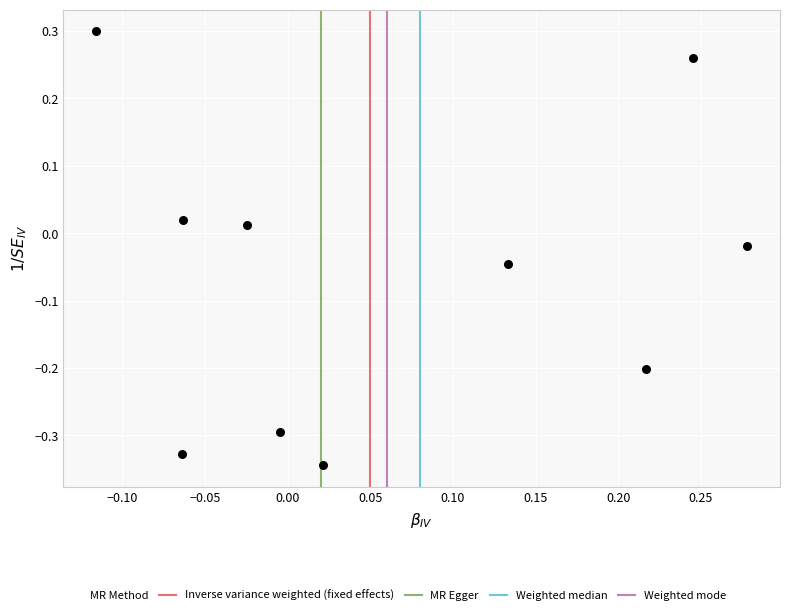

What is the range of Y values (max minus min)?

0.6